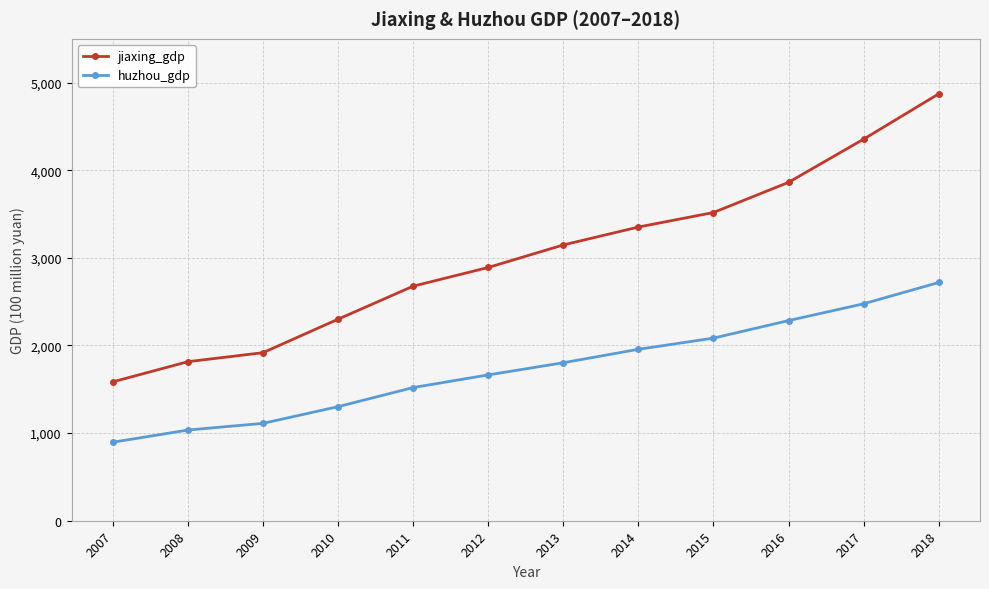

The huzhou_gdp series shows 1956.6 at 2014. True or false?

True